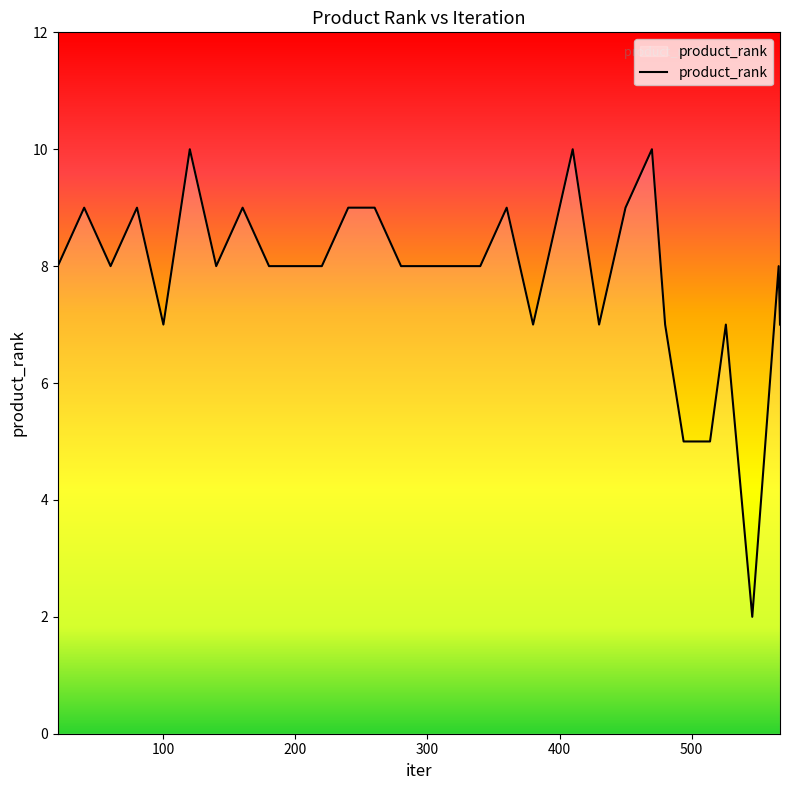

What is the maximum value shown in the chart?

10